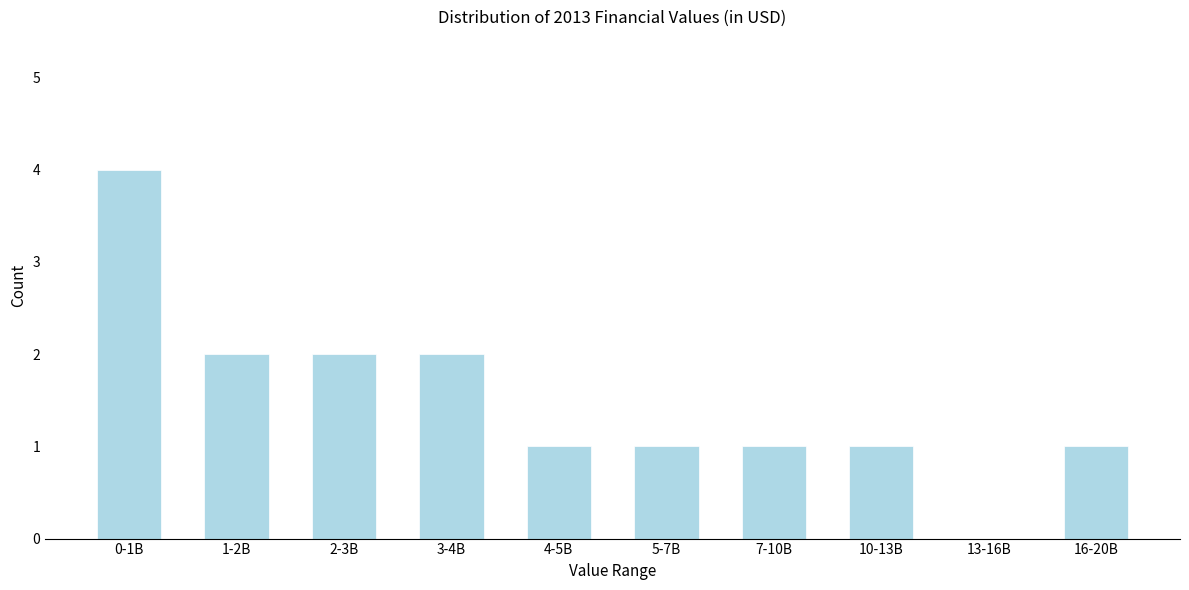

Reading right to left, what are all the values shown in this chart?

16-20B=1	13-16B=0	10-13B=1	7-10B=1	5-7B=1	4-5B=1	3-4B=2	2-3B=2	1-2B=2	0-1B=4